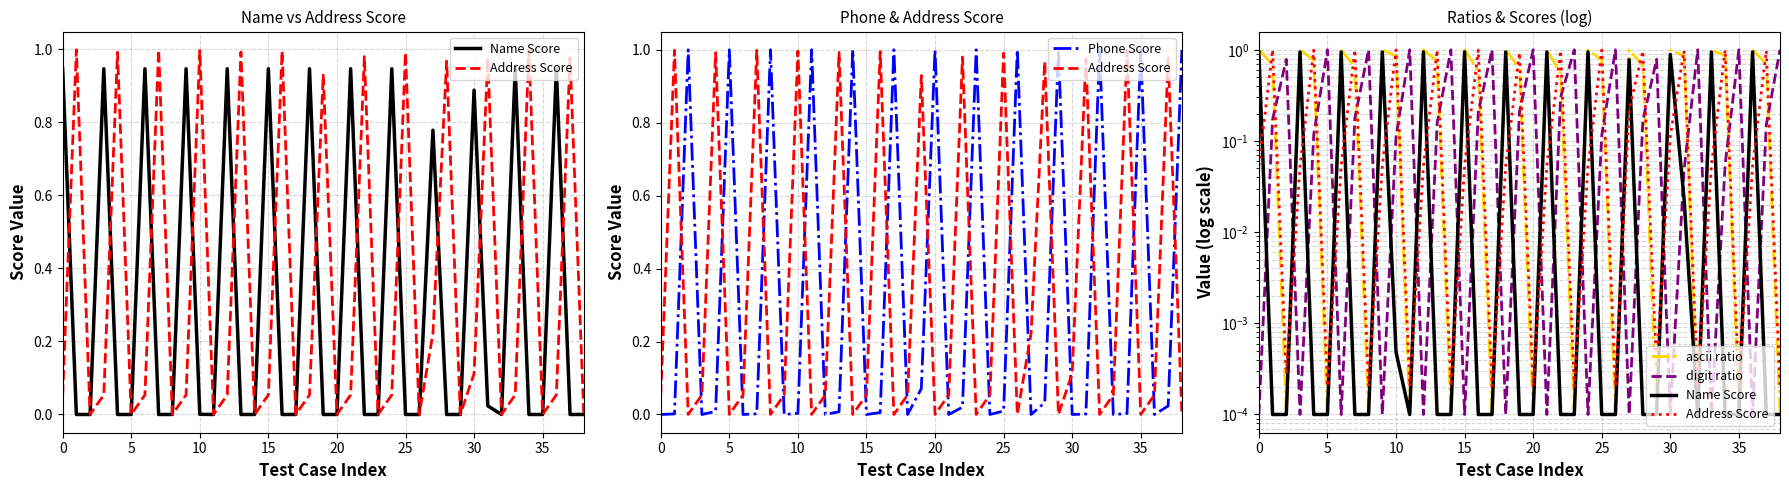

How many times do ascii ratio and Phone Score cross each other?

25